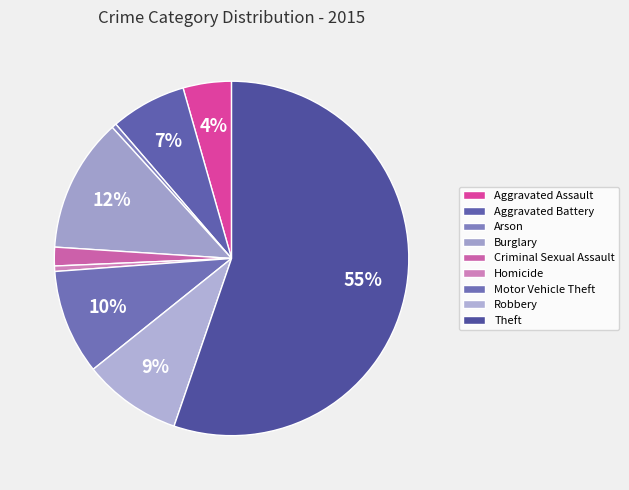

What is the change in value from Aggravated Battery to Homicide?

-5471